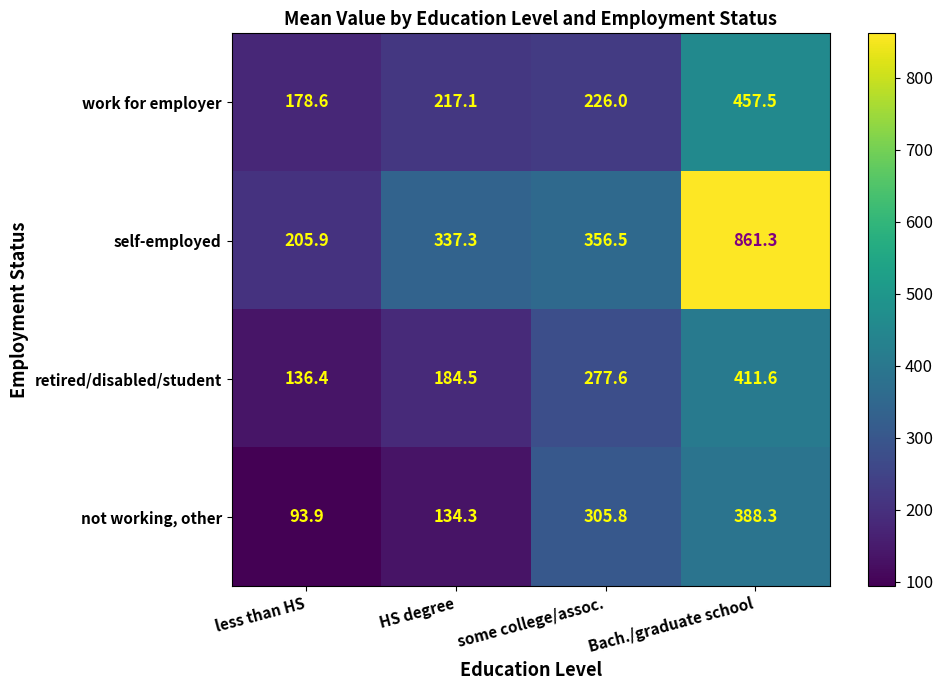

The value of not working, other at HS degree is 194.3. True or false?

False